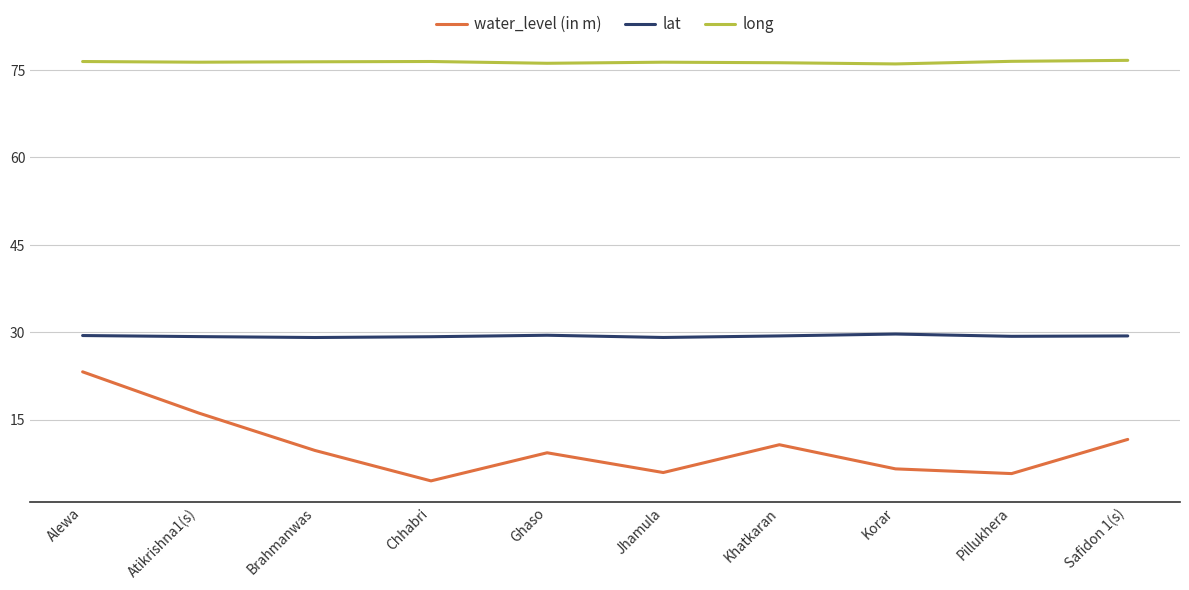

True or false: water_level (in m) and lat intersect in this chart.

False